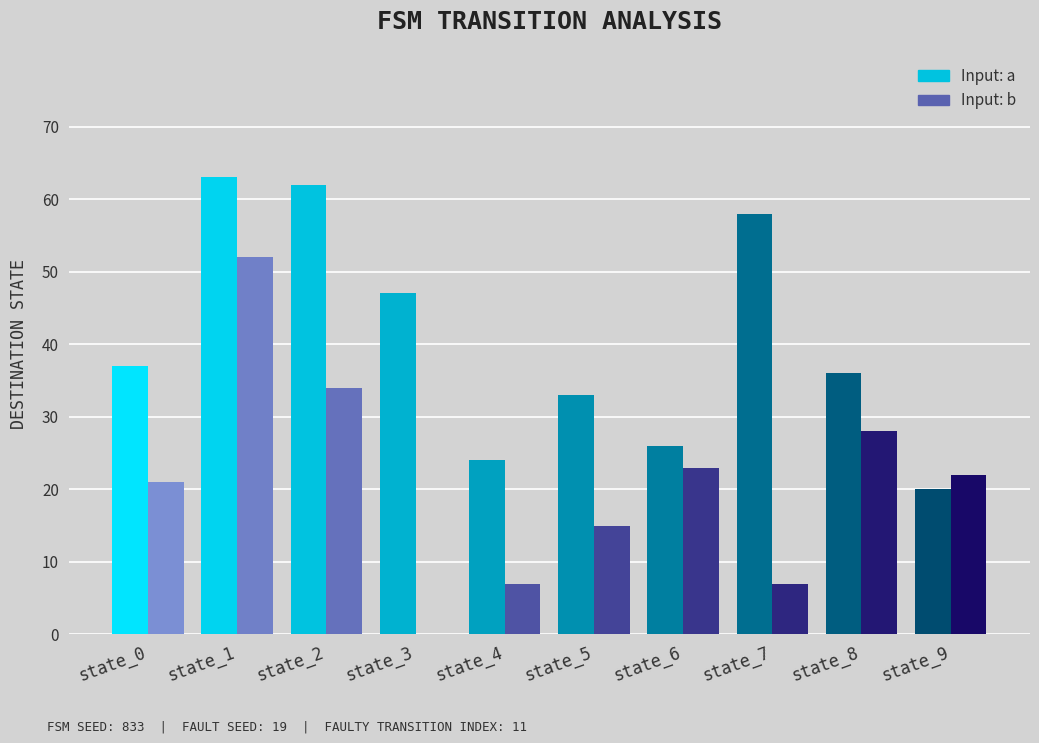

What is the sum of all Input: b values?

209